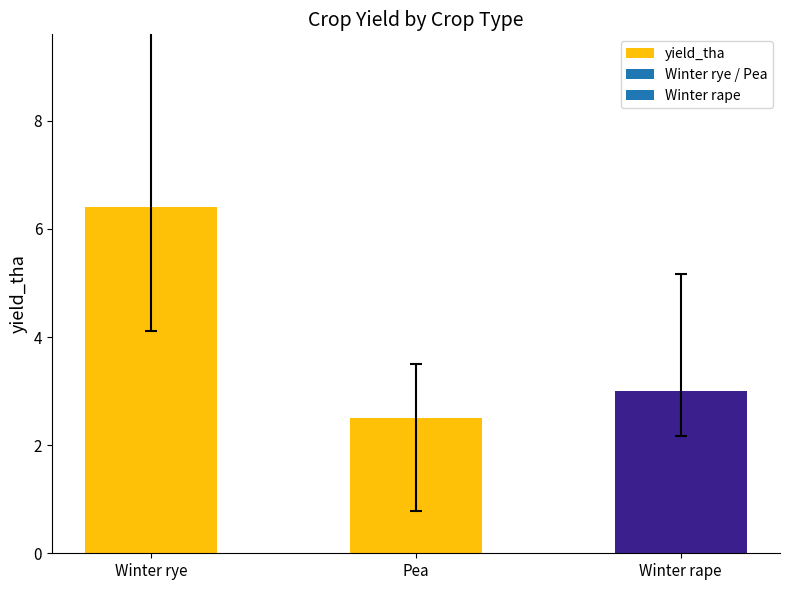

How many values are between 2 and 6?

2